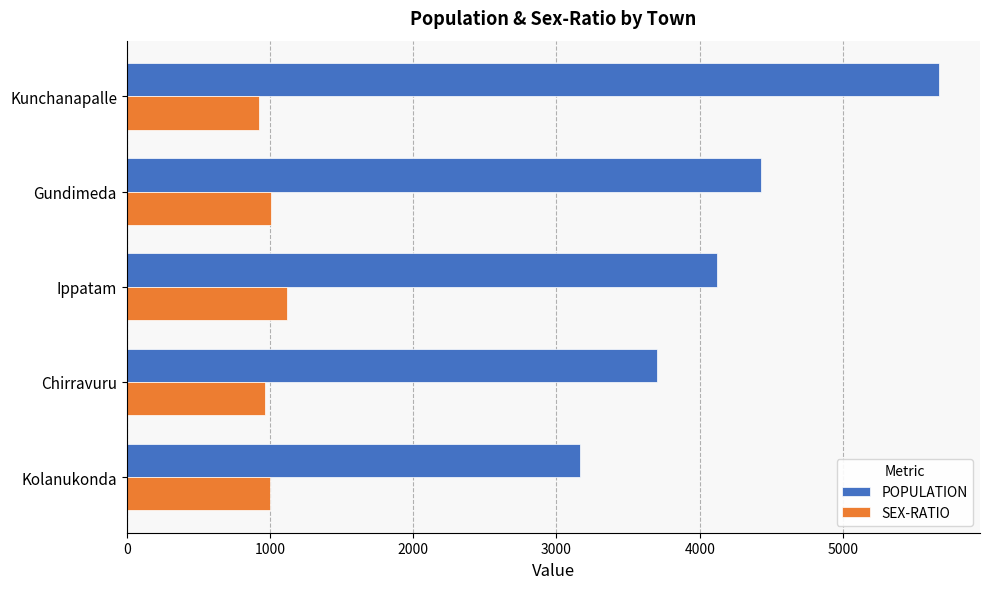

Which series has the largest range (max minus min)?

POPULATION